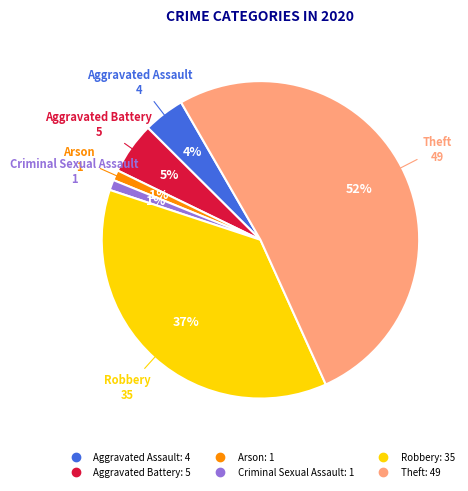

To the nearest percent, what is the average slice percentage?

17%